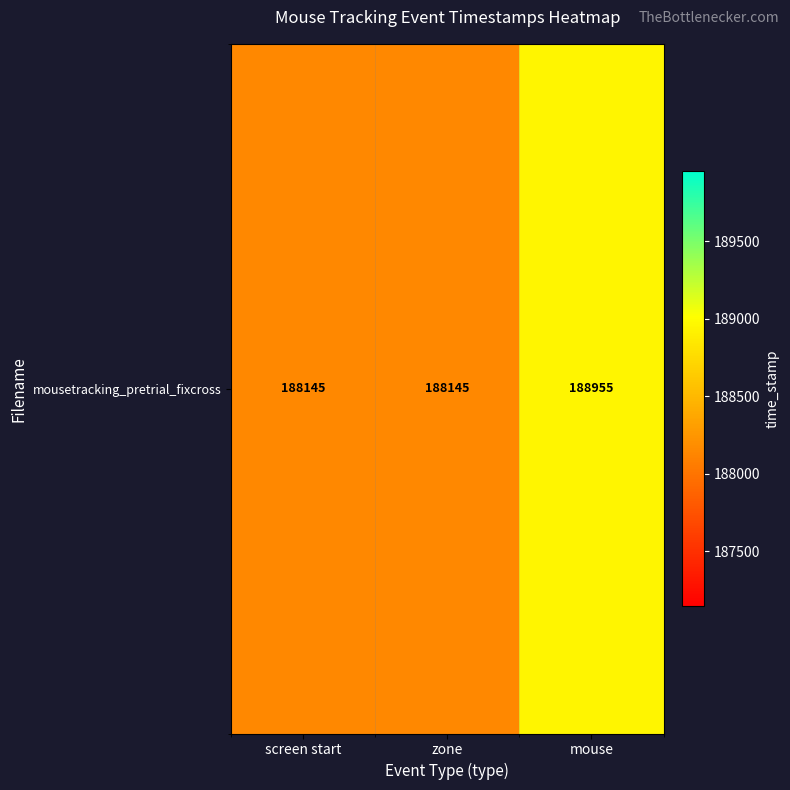

The value at screen start is 188145. True or false?

True